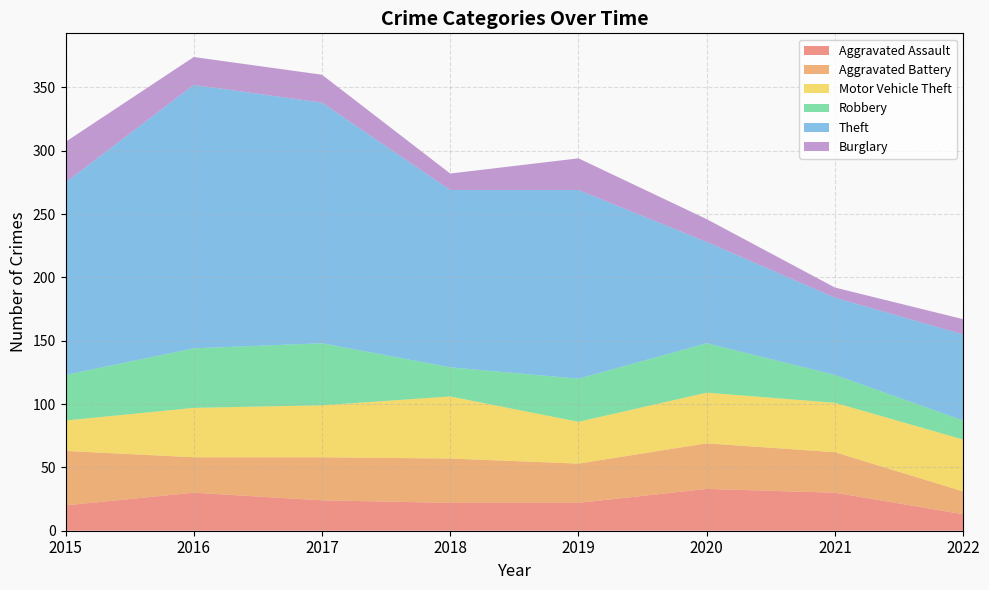

Reading left to right, extract all data points from this chart.

Aggravated Assault: 20	30	24	22	22	33	30	13
Aggravated Battery: 43	28	34	35	31	36	32	18
Motor Vehicle Theft: 24	39	41	49	33	40	39	41
Robbery: 36	47	49	23	34	39	22	15
Theft: 152	208	190	140	149	80	61	68
Burglary: 32	22	22	13	25	18	8	12